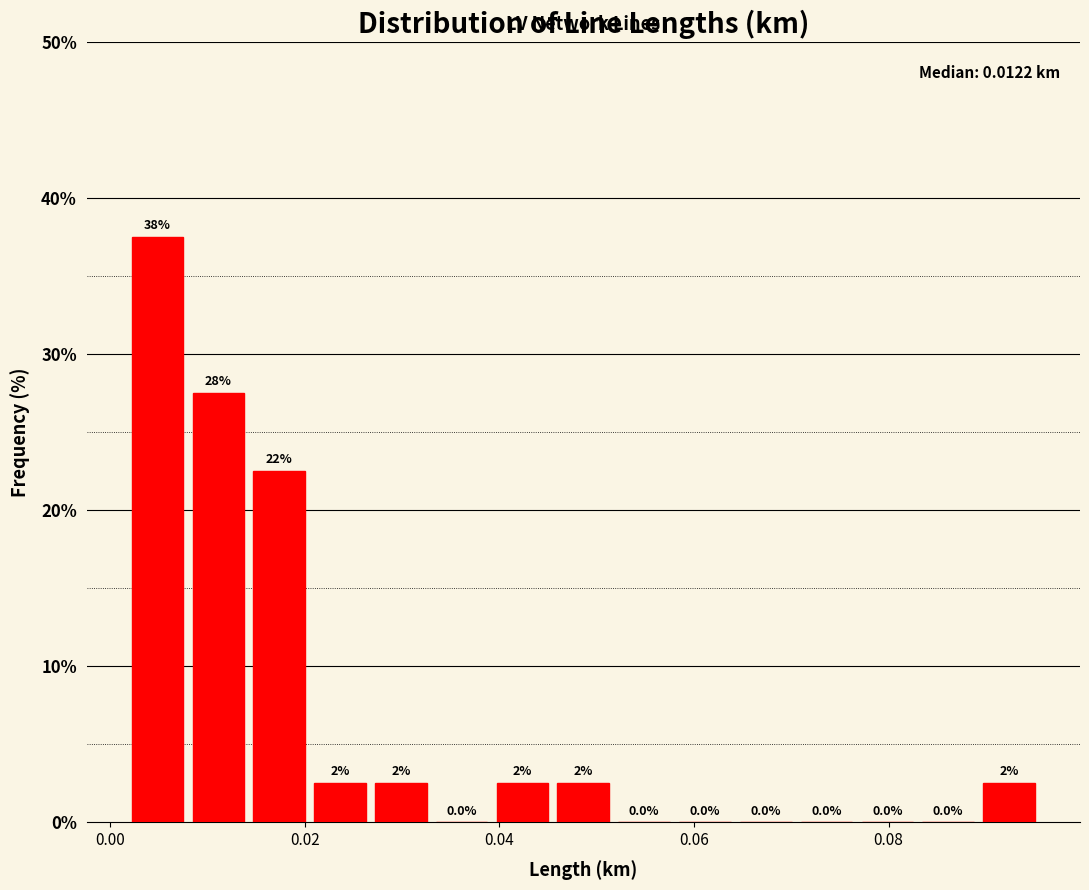

Around what value on the x-axis is the tallest bar? Give the approximate position of its centre, as read against the axis.

0.004